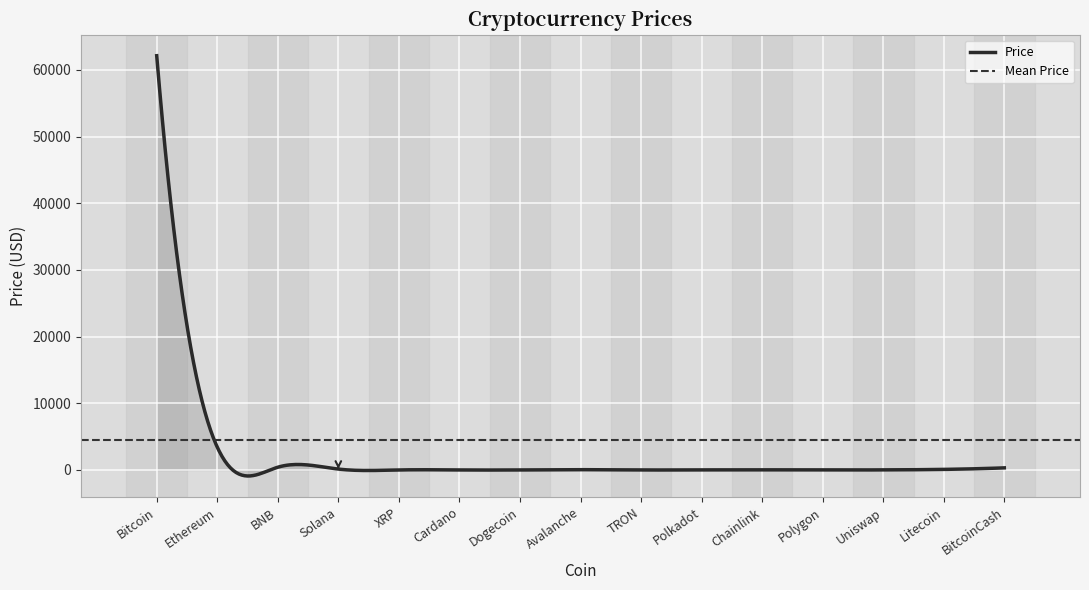

At which label does the data first exceed 19?

Bitcoin